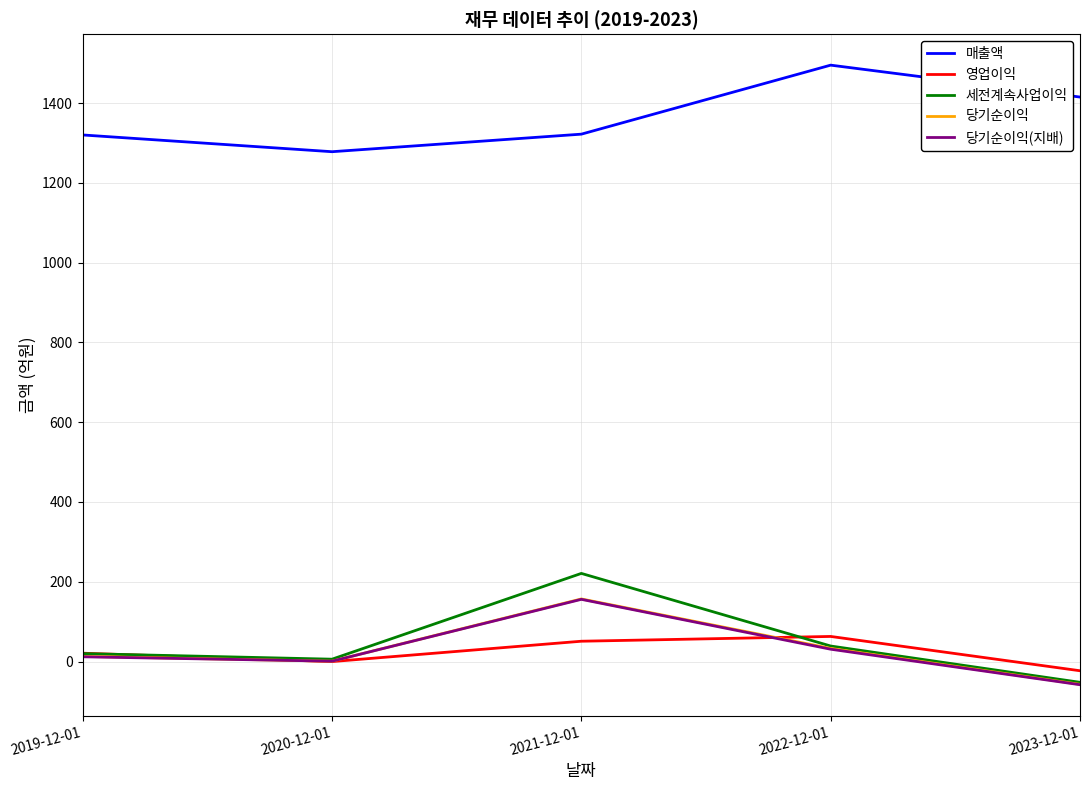

What are all the series names shown in the legend?

매출액, 영업이익, 세전계속사업이익, 당기순이익, 당기순이익(지배)